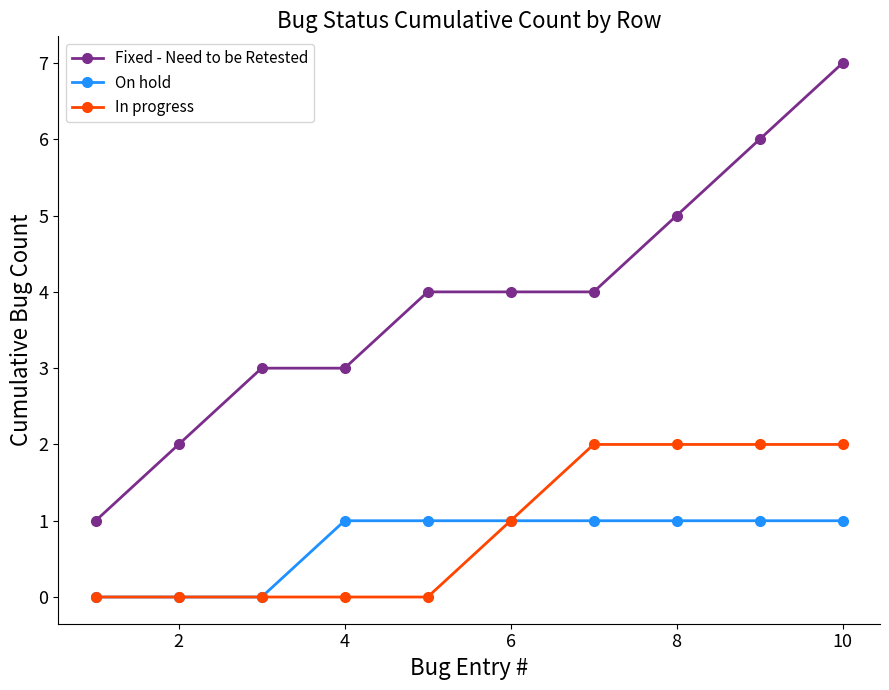

Which series has the widest spread of values?

Fixed - Need to be Retested